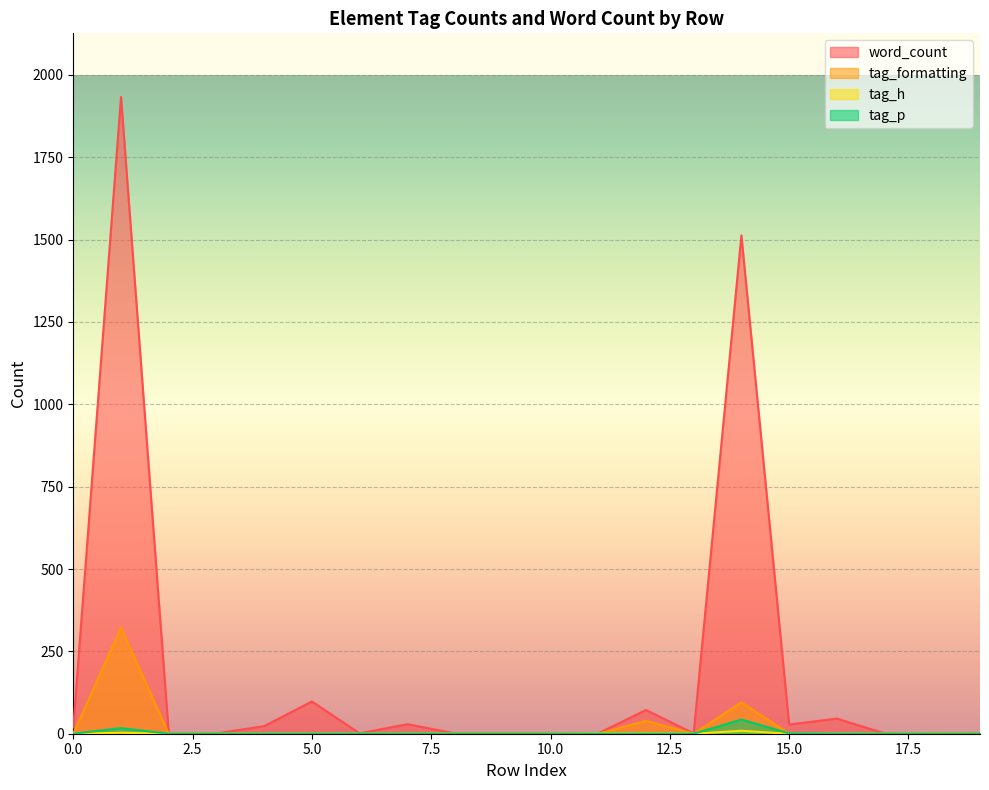

What is the value of the word_count point at the 6th from the left?

98